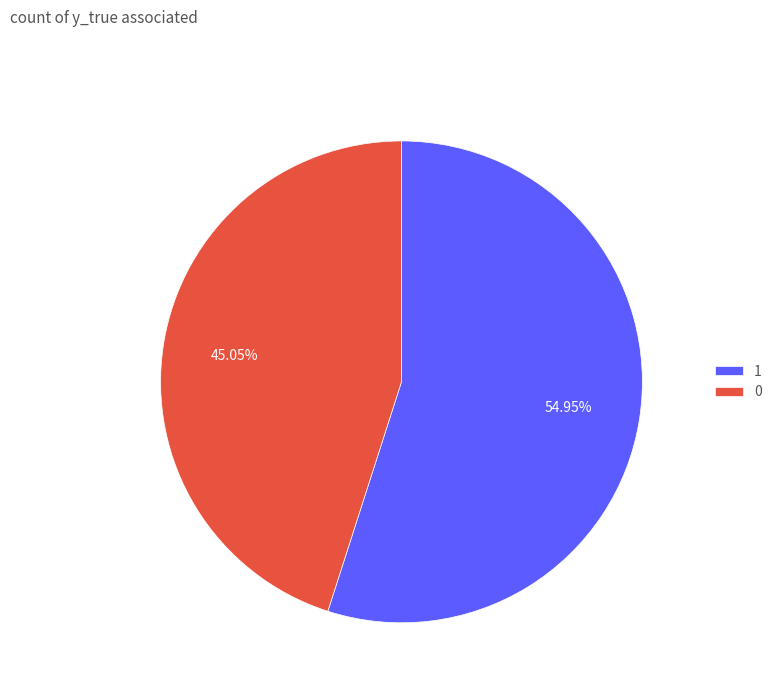

Rank the categories by value from lowest to highest.

0, 1